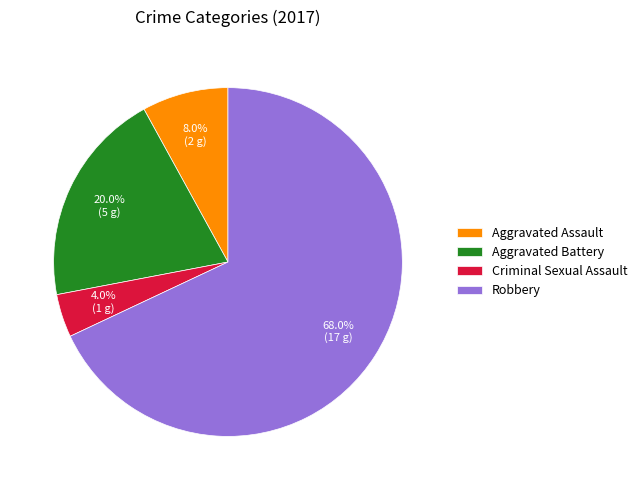

Count the number of slices in the pie.

4